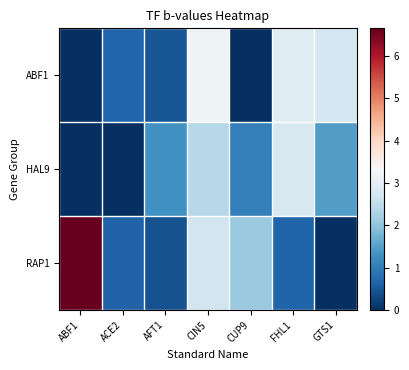

Which label corresponds to the smallest value in the chart?

ABF1